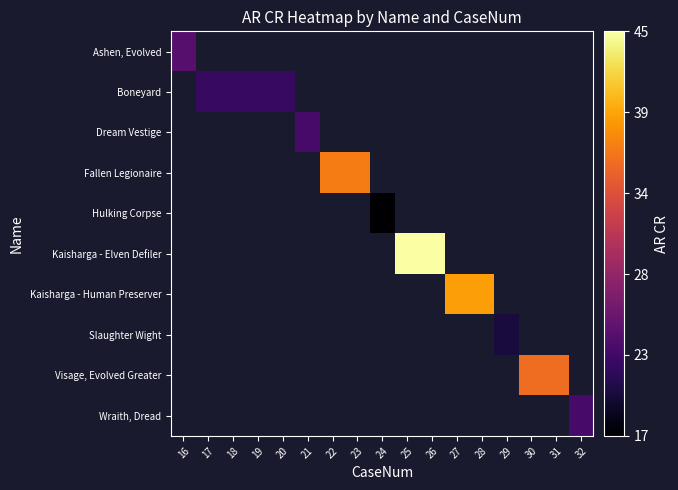

Which series changed the most between 18 and 19?

Boneyard